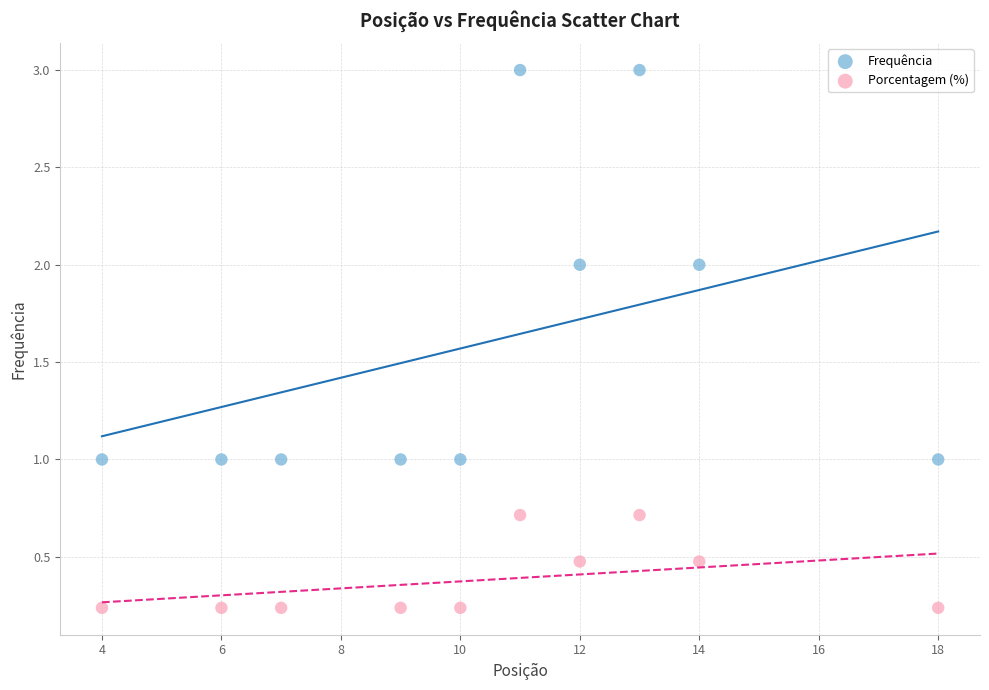

Which series reaches the maximum Y coordinate?

Frequência